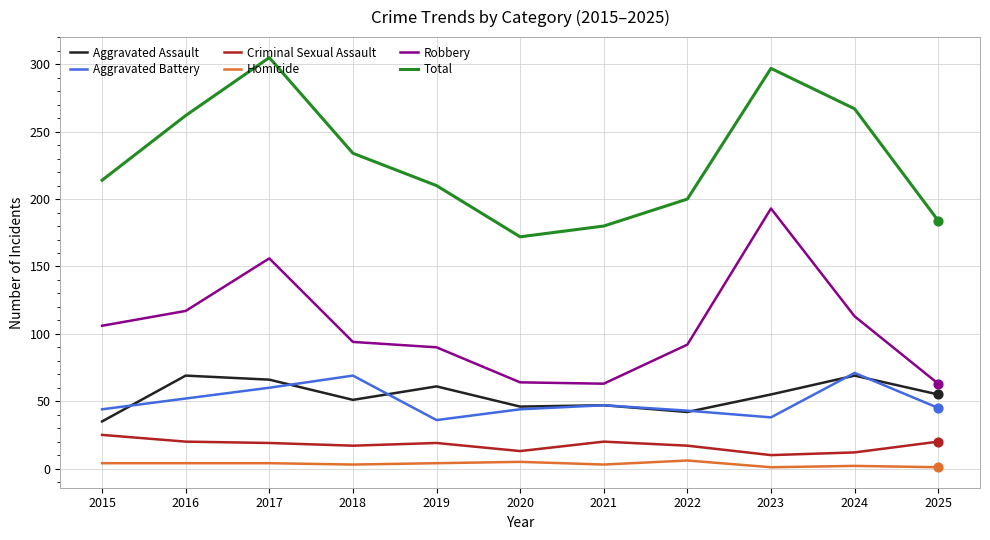

Which series changed the most between 2016 and 2020?

Total